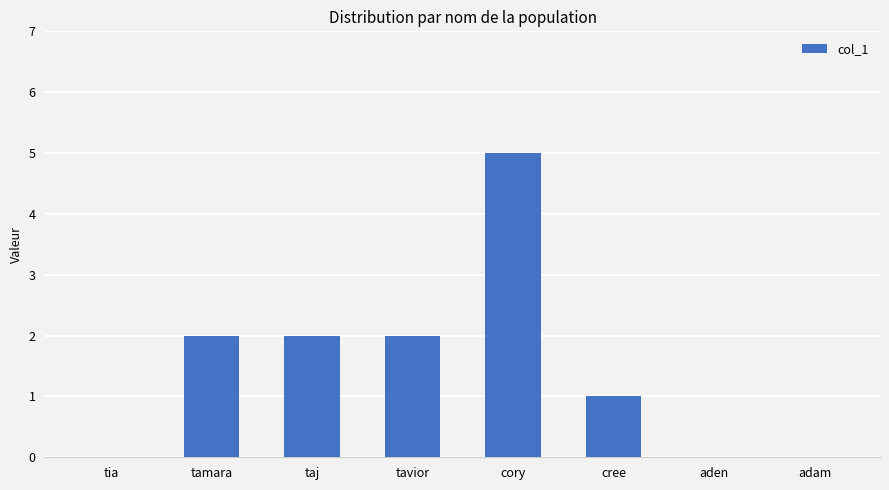

How many values are between 0 and 2?

7